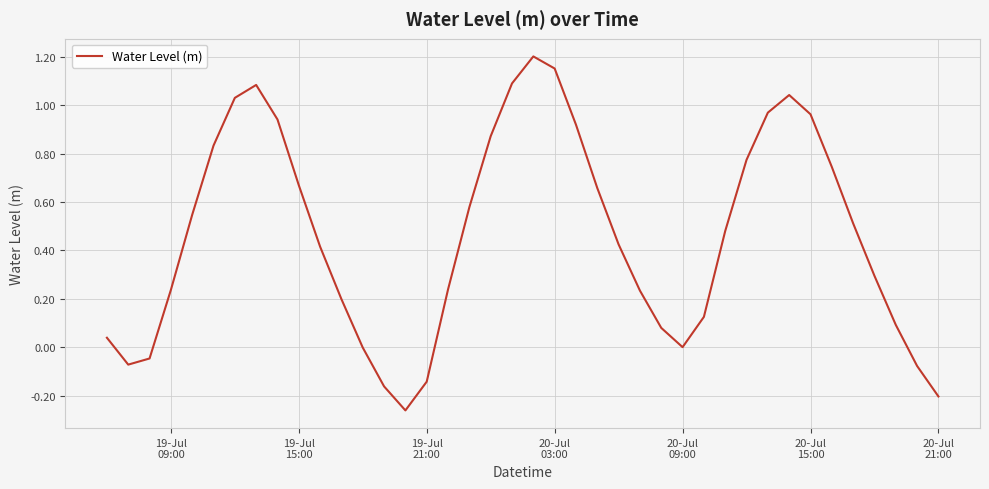

What is the difference between the maximum and minimum values?

1.5